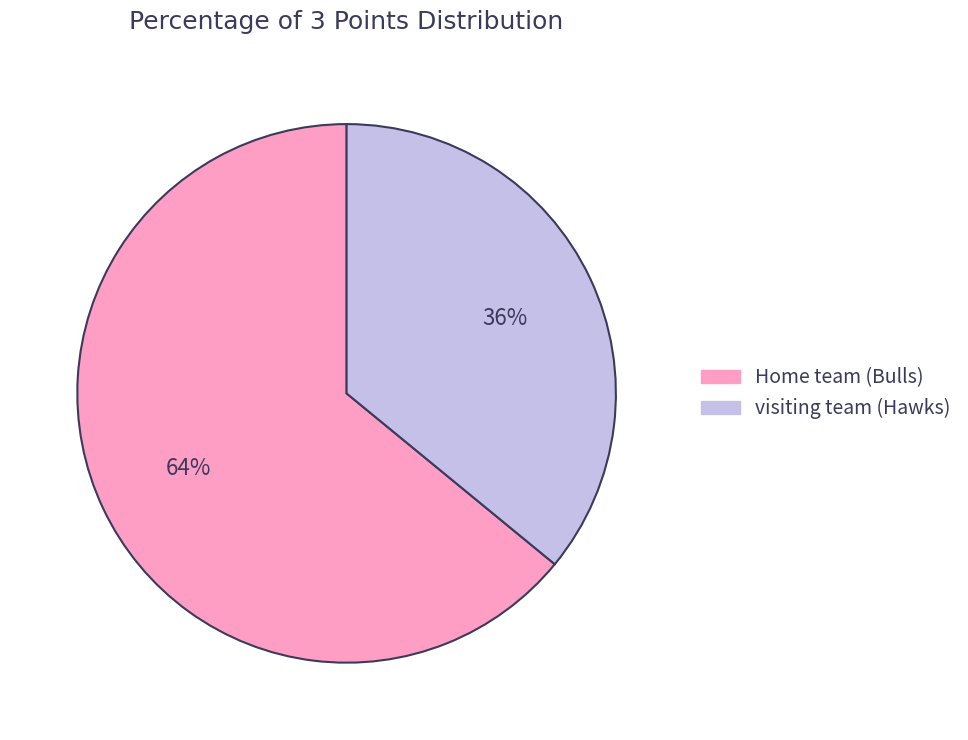

Do Home team (Bulls) and visiting team (Hawks) together represent more than half of the pie?

Yes